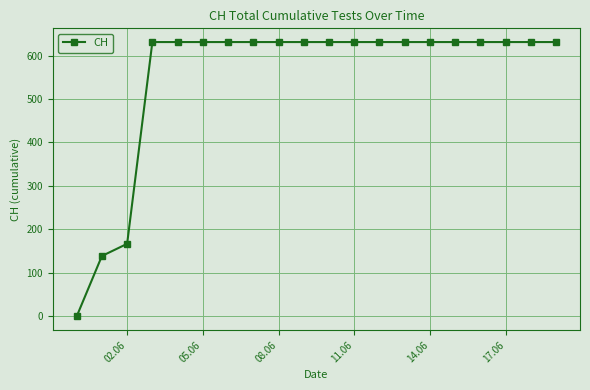

What is the difference between the maximum and second lowest values?

492